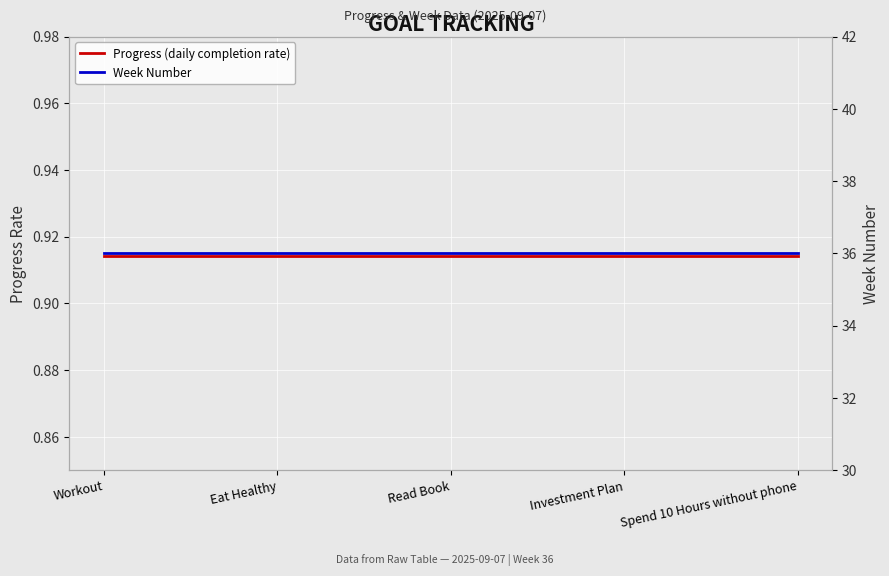

True or false: Progress (daily completion rate) and Week Number intersect in this chart.

False